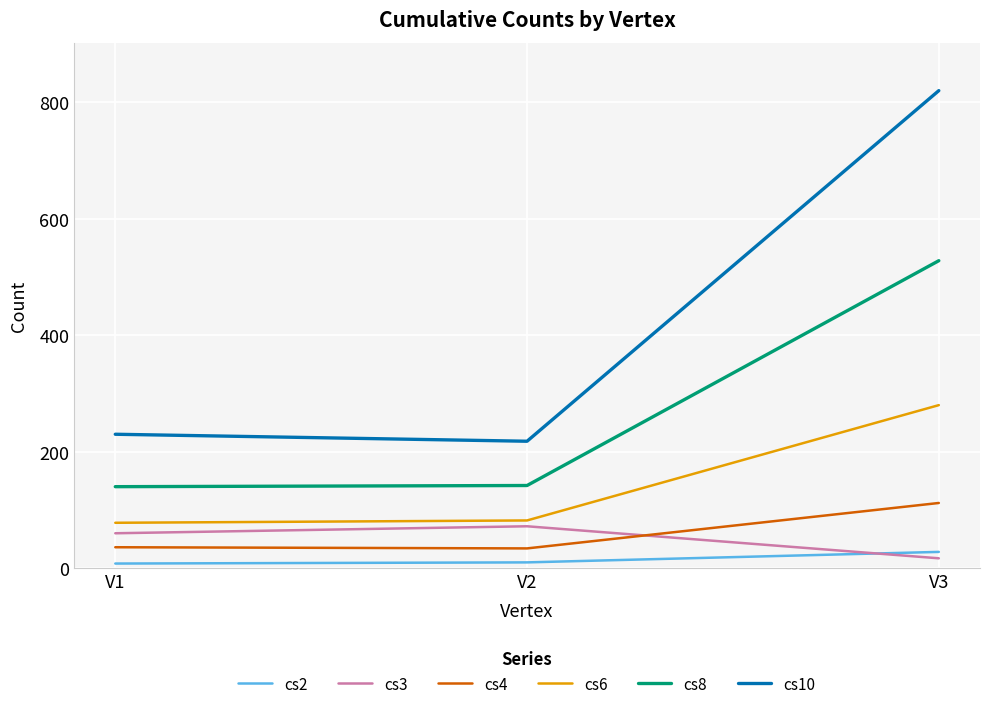

What is the highest value of the cs8 series?

528